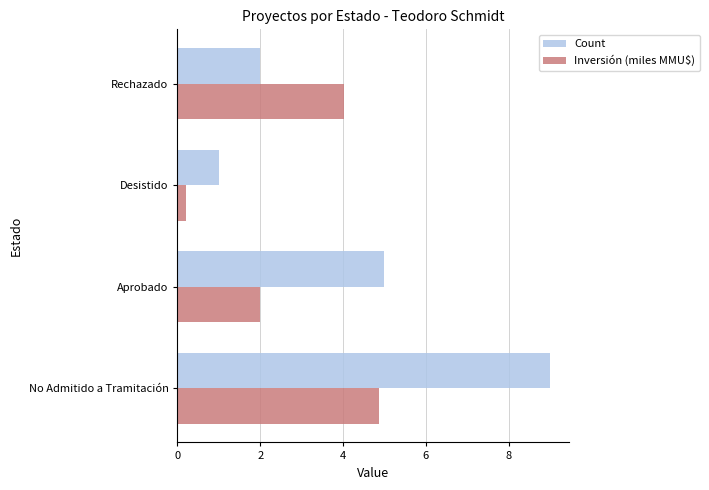

What are all the series names shown in the legend?

Count, Inversión (miles MMU$)